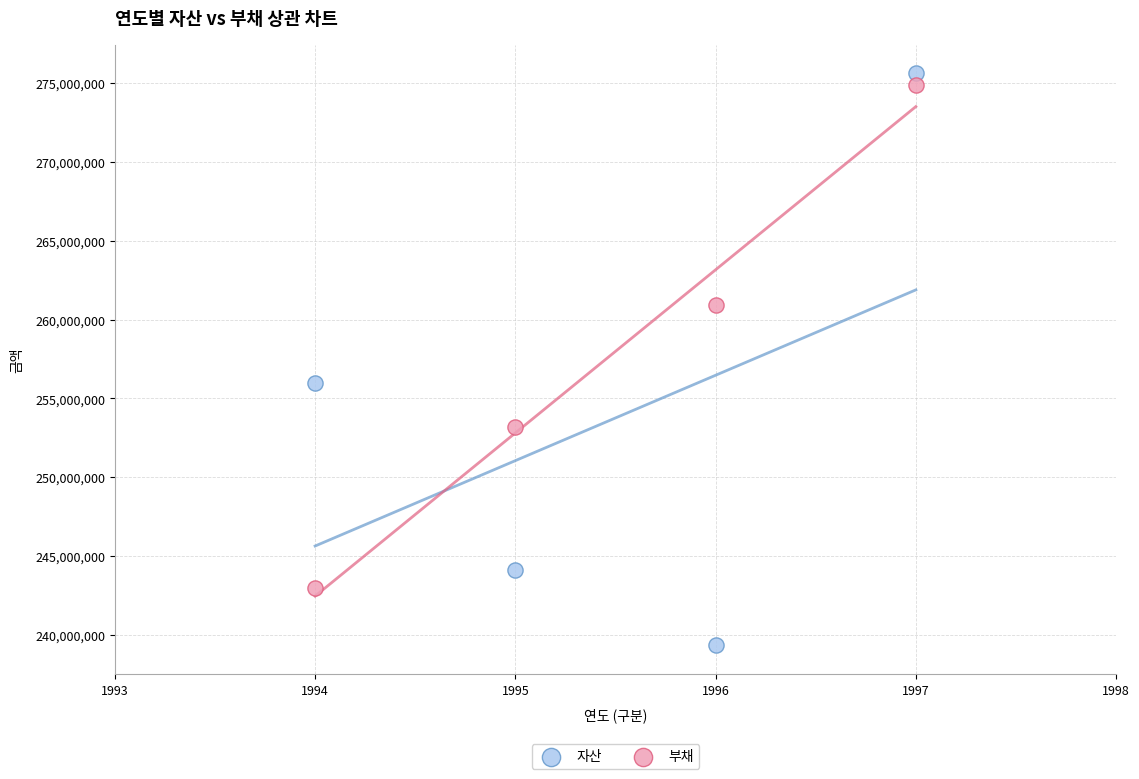

What is the X range (max minus min) for the scatter plot?

3